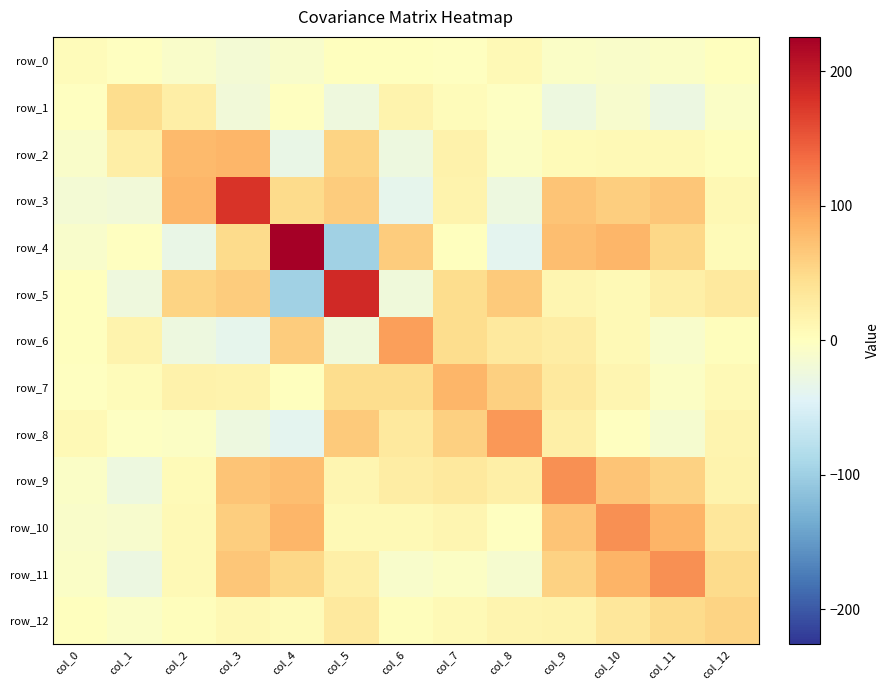

At which label does row_2 first exceed 7?

col_1